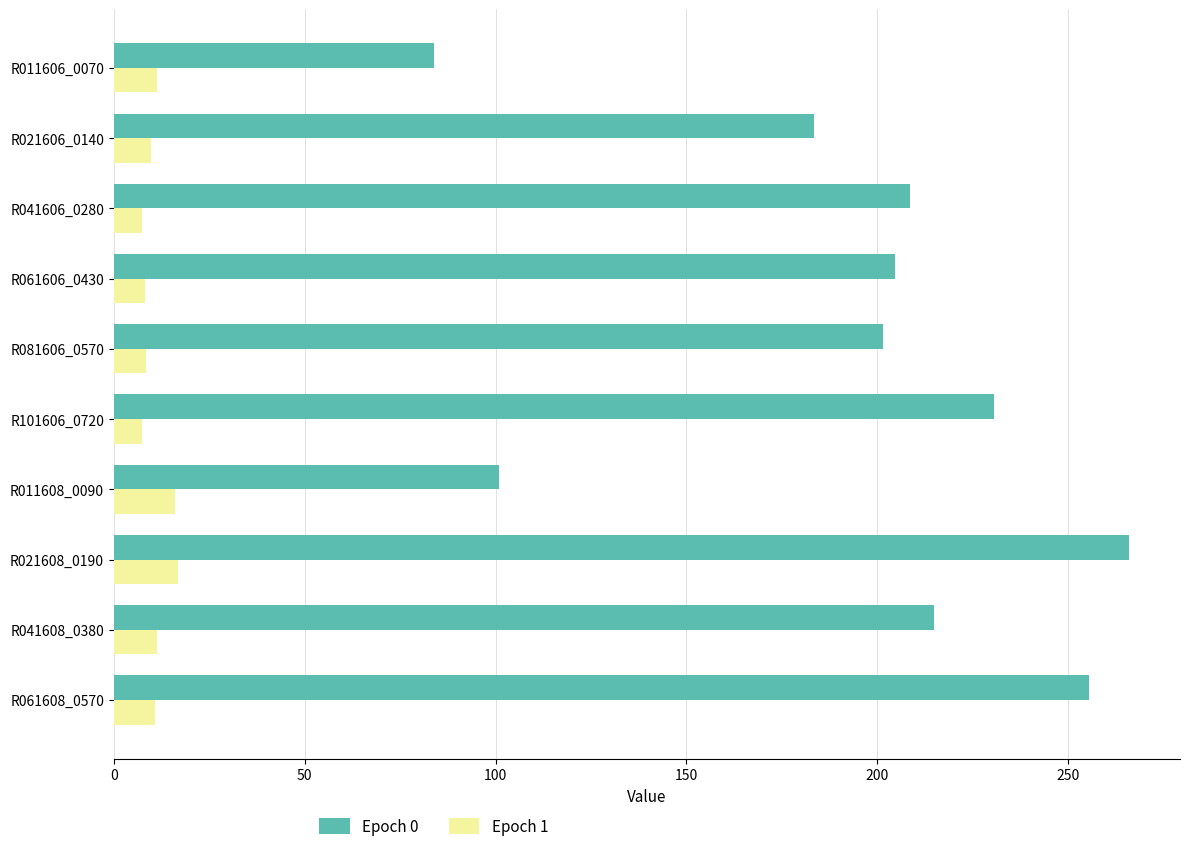

What is the total value across all series at R041608_0380?

226.3